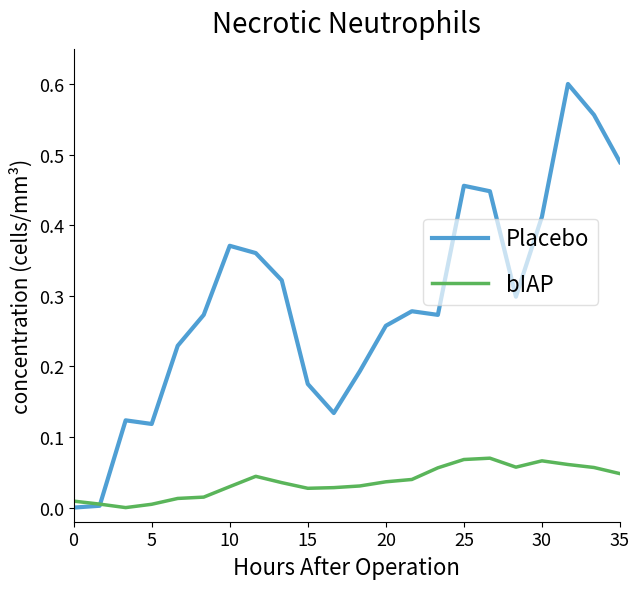

Rank the series by their maximum value, from lowest to highest.

bIAP, Placebo